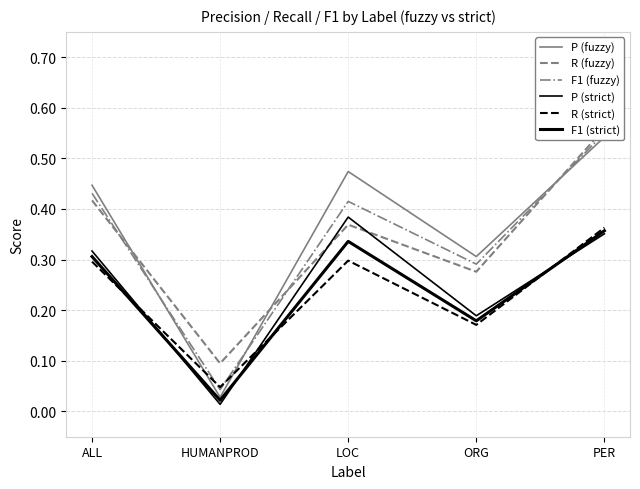

At which category is the sum across all series the highest?

PER